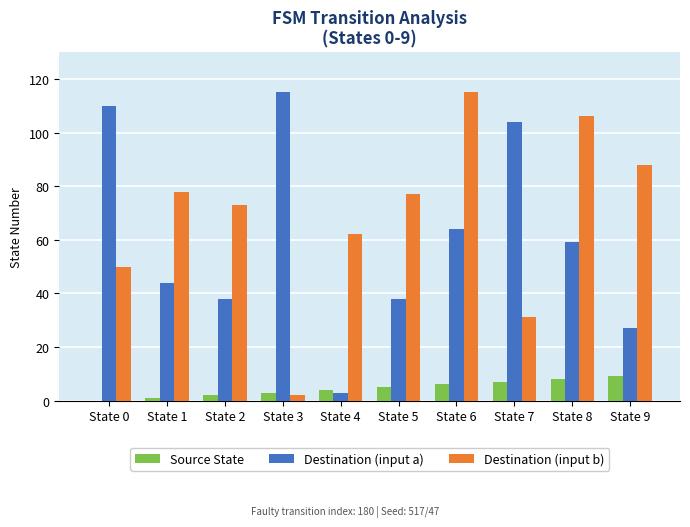

At which label does Destination (input a) reach its peak?

State 3